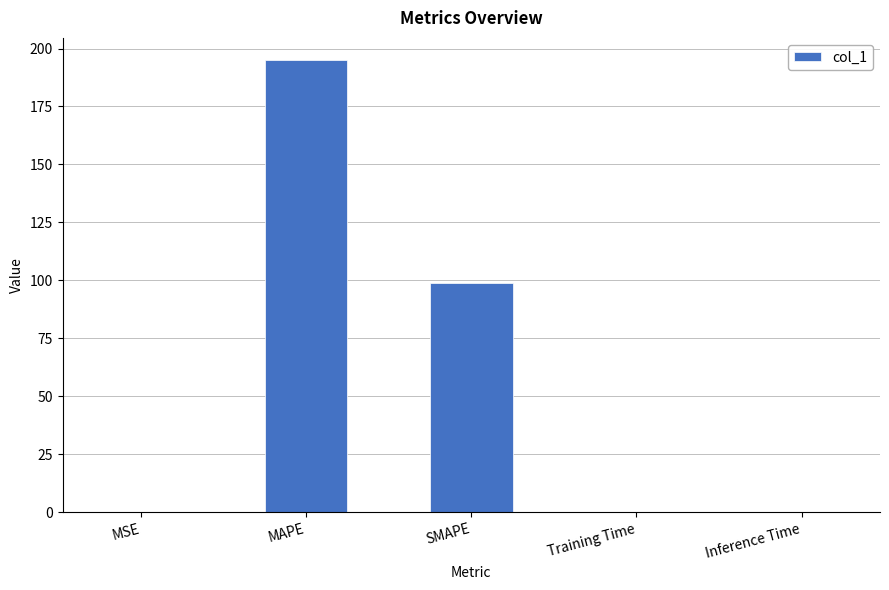

Count the number of data series in this chart.

1